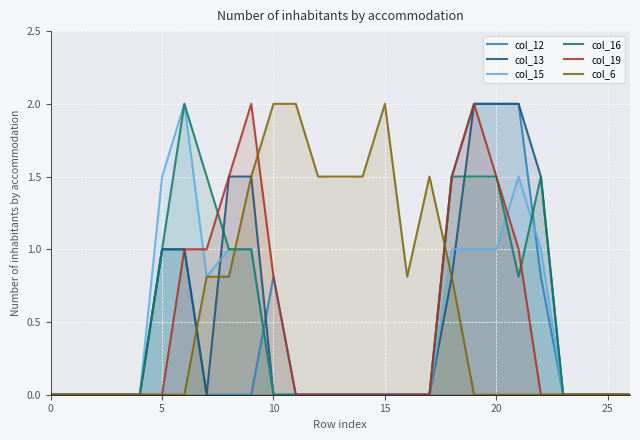

What is the greatest value displayed?

2.0